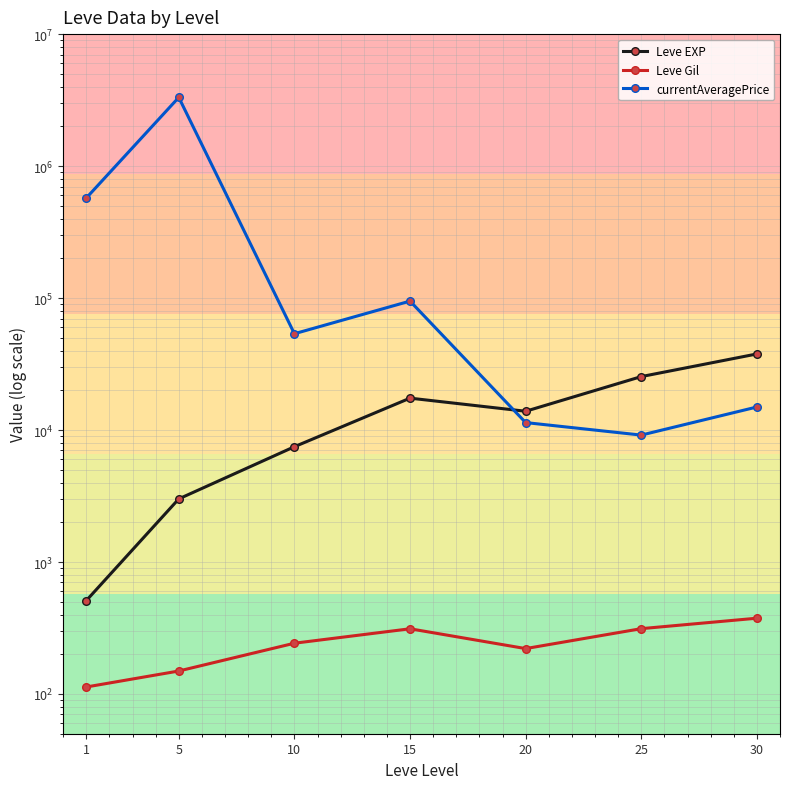

Rank the series by their maximum value, from highest to lowest.

currentAveragePrice, Leve EXP, Leve Gil